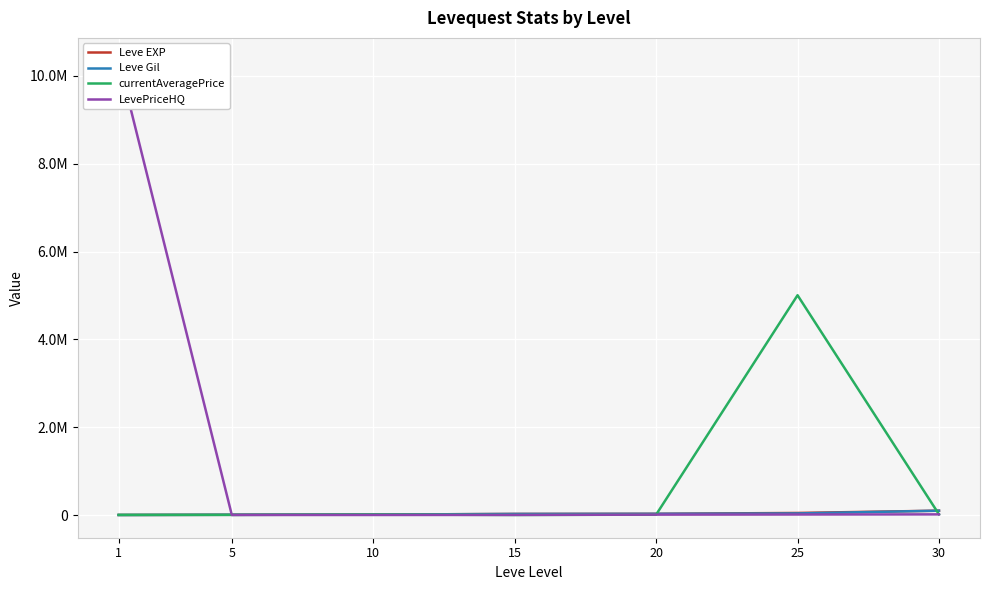

How many intersections are there between currentAveragePrice and Leve EXP?

5